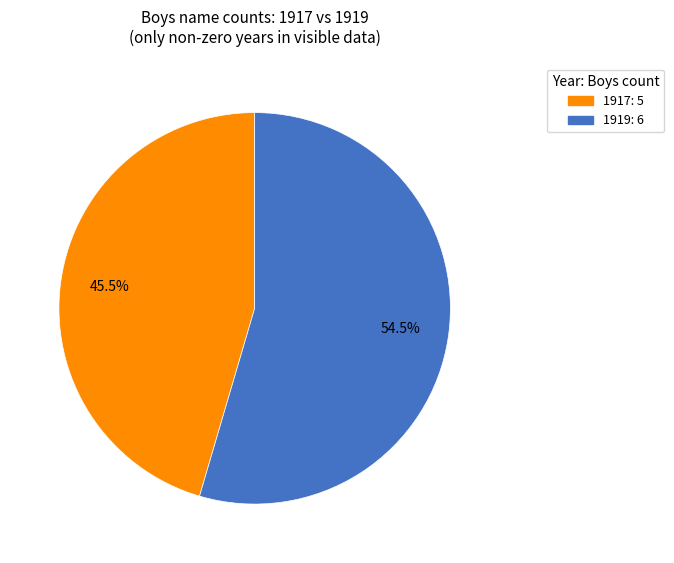

Combined, do 1917: 5 and 1919: 6 account for over 50%?

Yes